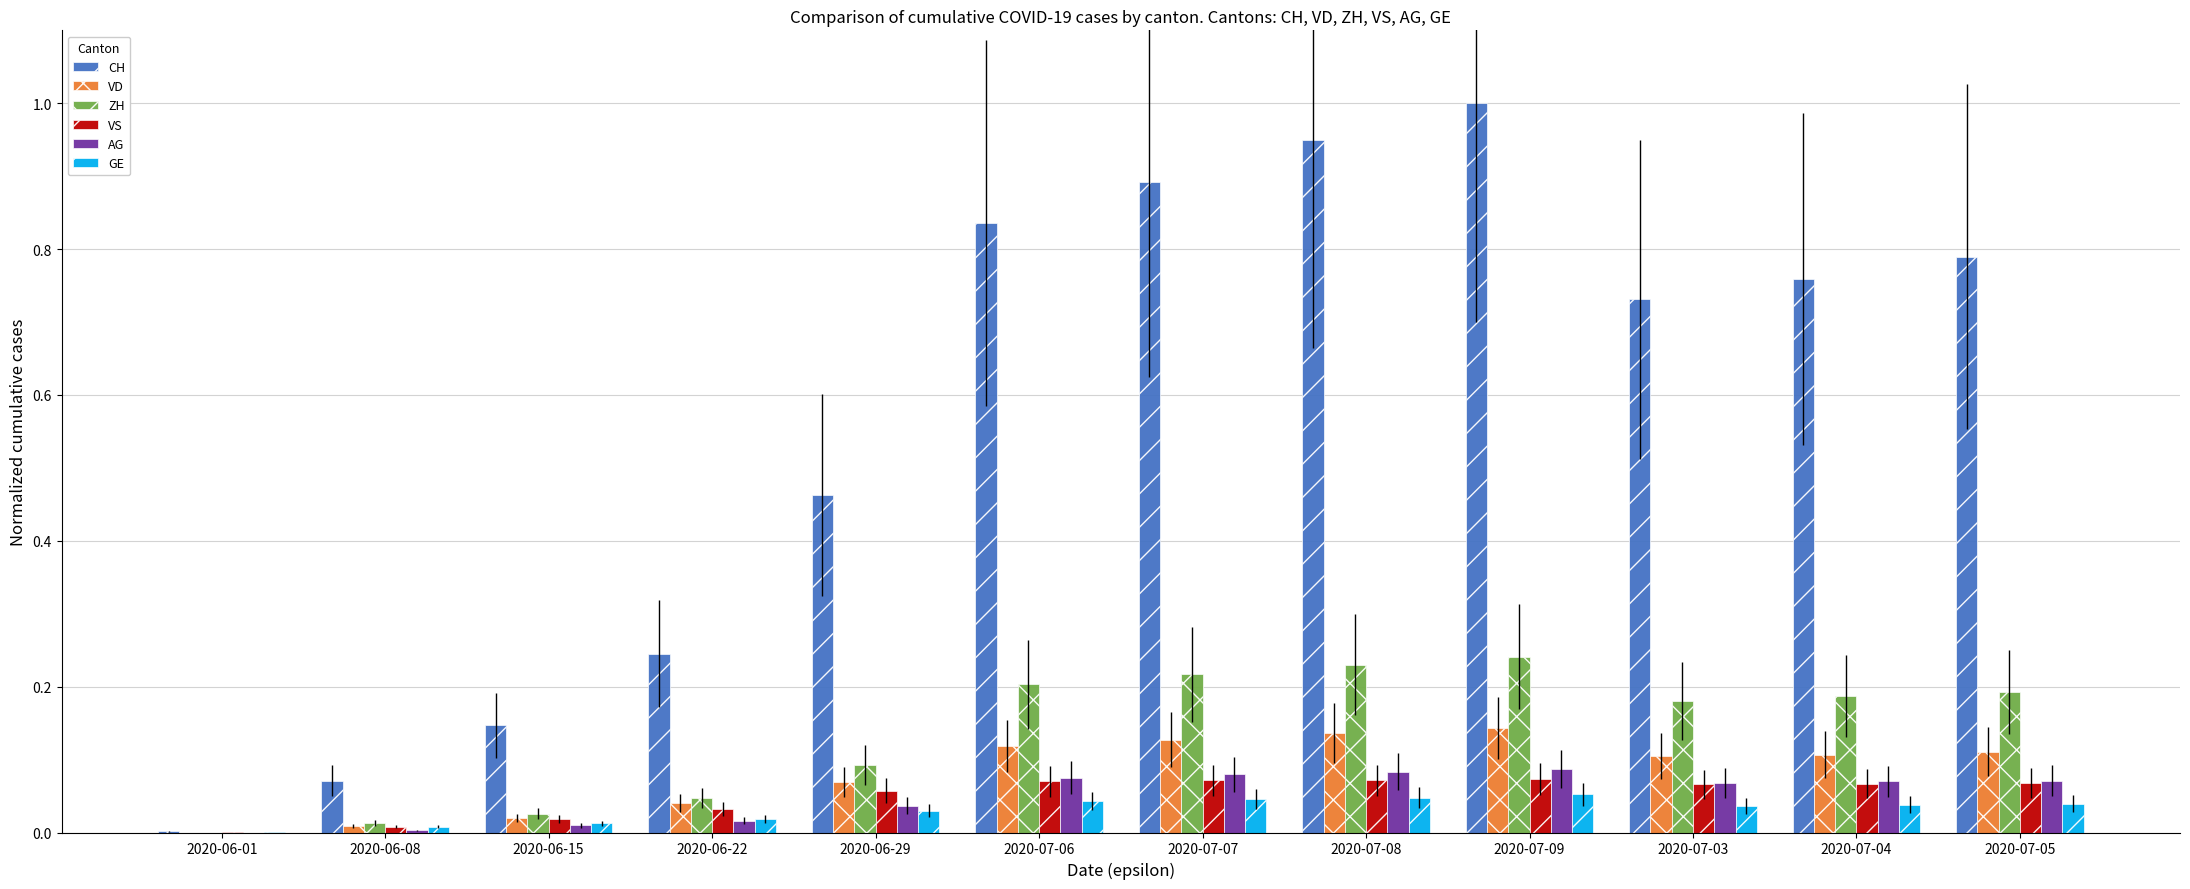

The VS series shows 0.1 at 2020-06-29. True or false?

True